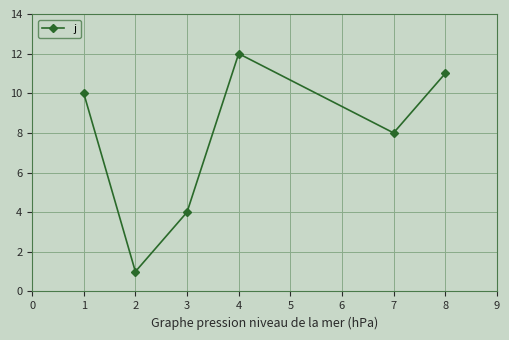

Between 3 and 7, which is larger?

7